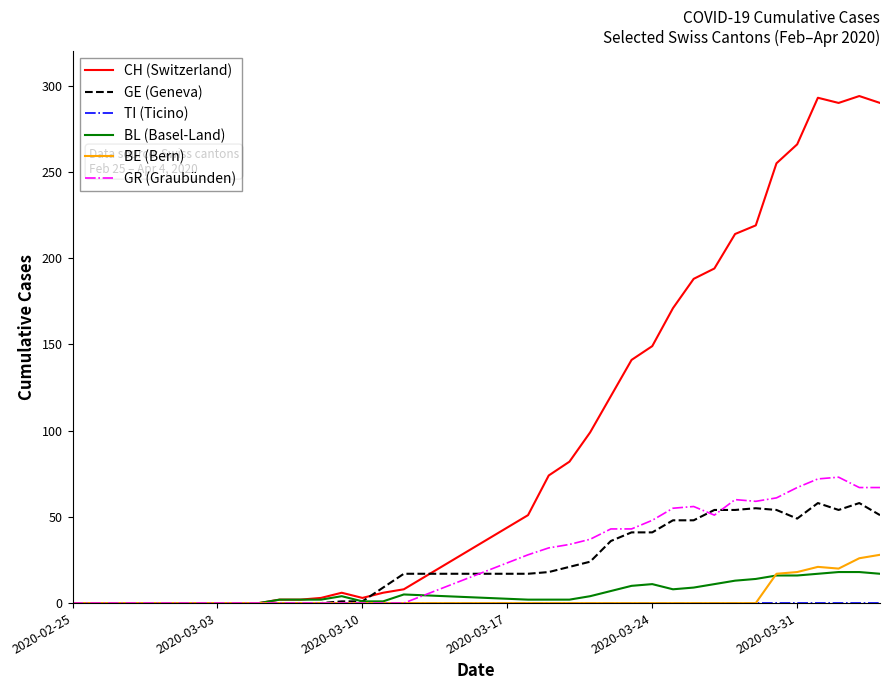

What is the greatest value displayed?

294